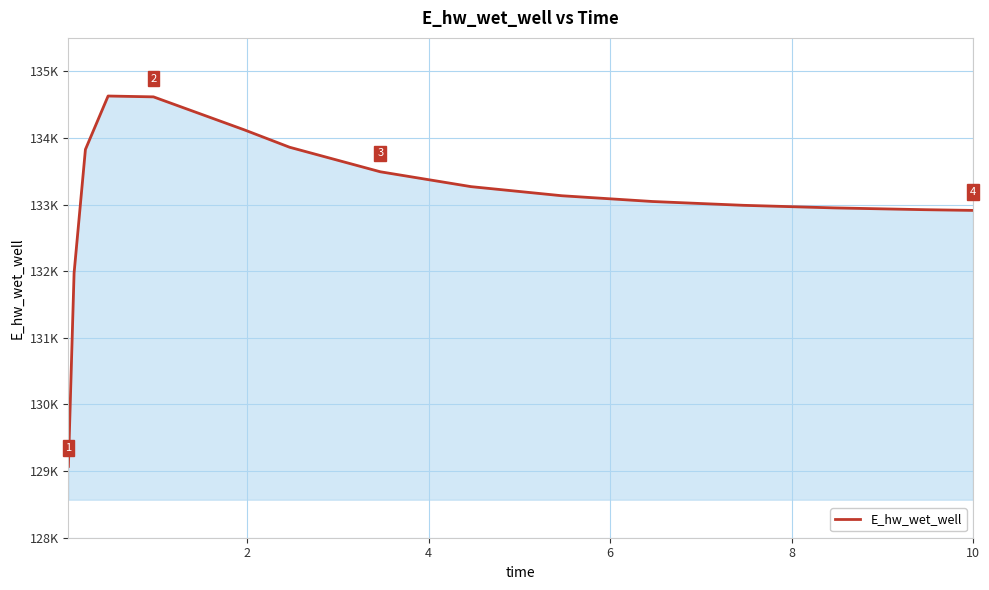

Does the chart display data point markers on the line(s)?

No